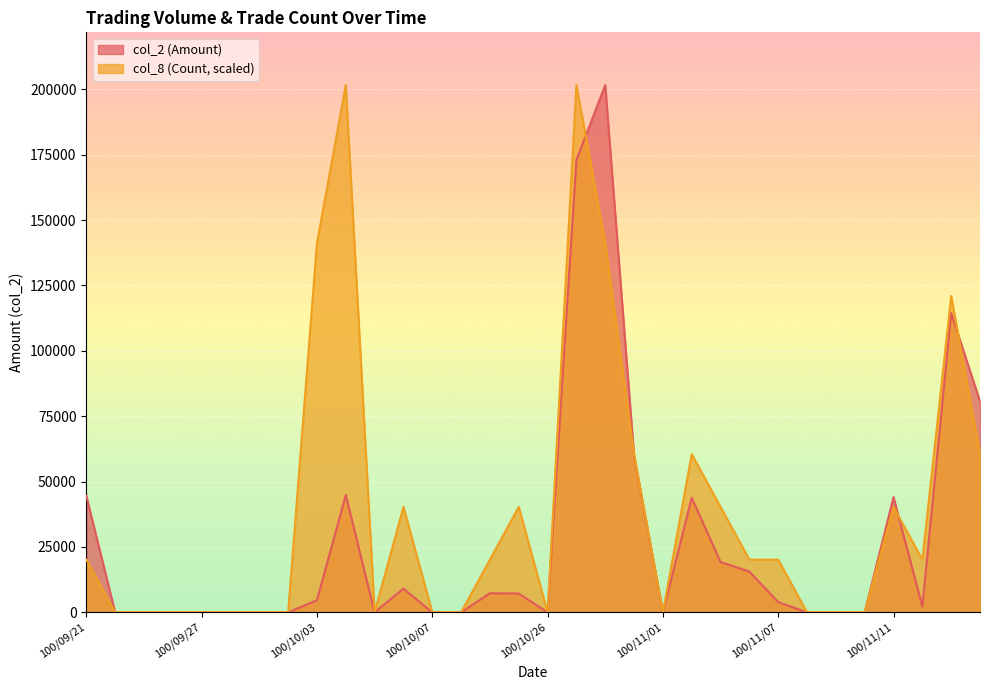

What is the average value of the col_8 (Count) series?

39070